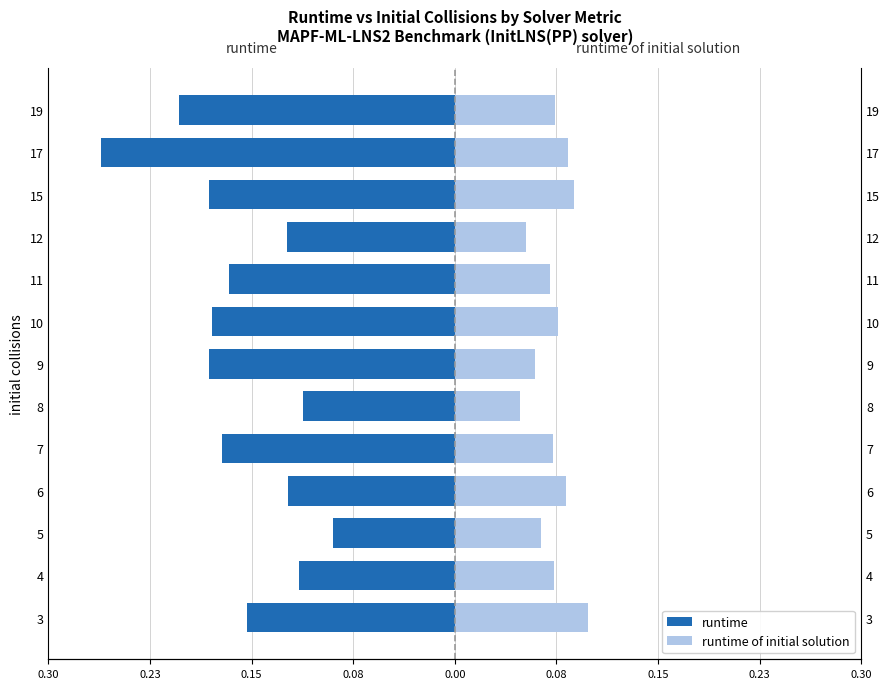

Rank the series at 4 from lowest to highest value.

runtime, runtime of initial solution